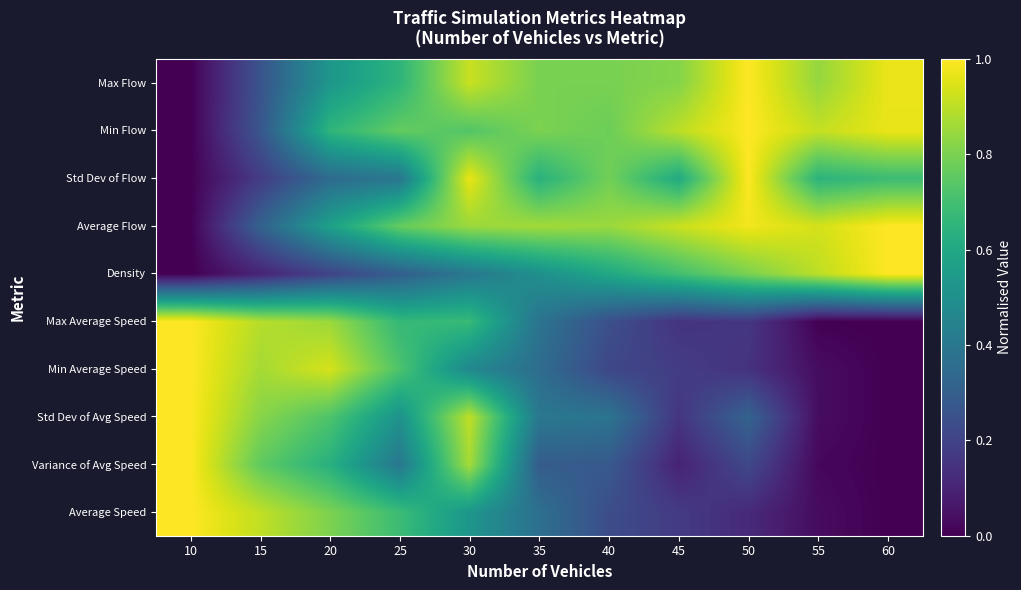

At which category does the chart reach its peak across all series?

10